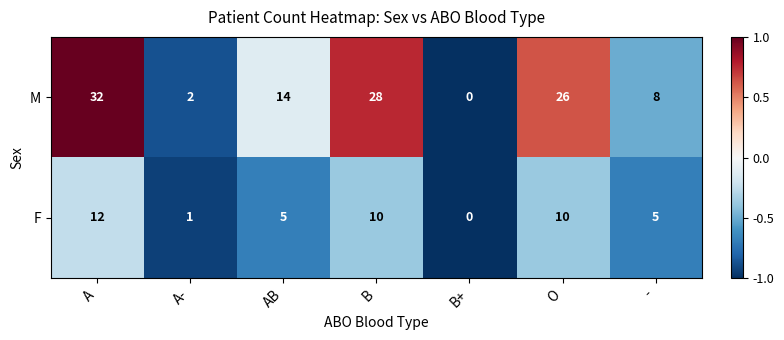

At which category does the chart reach its peak across all series?

A